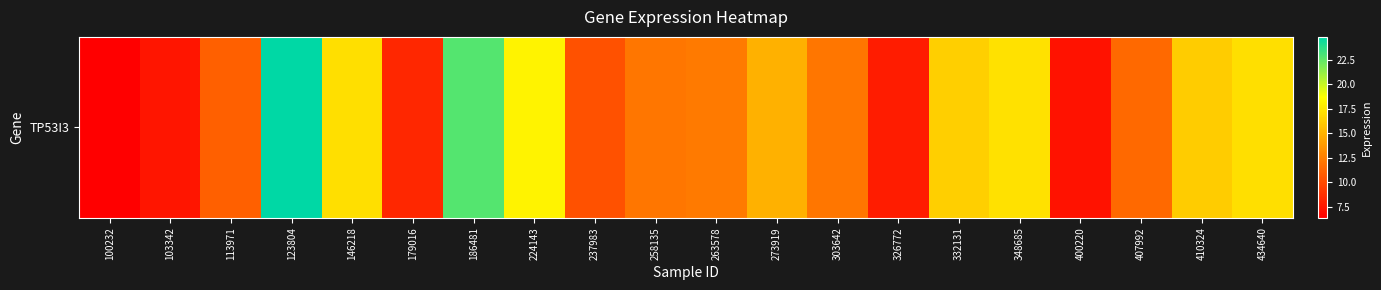

Is it true that the value at 407992 is 11.5?

True